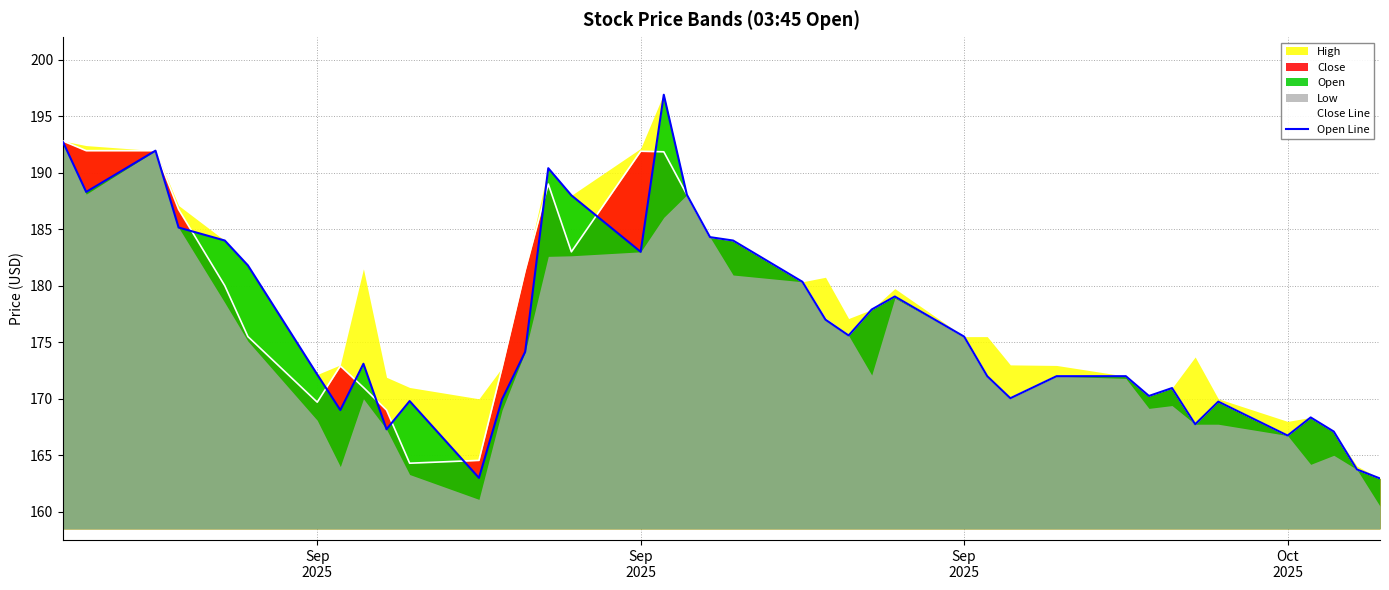

How many lines are shown in the chart?

2